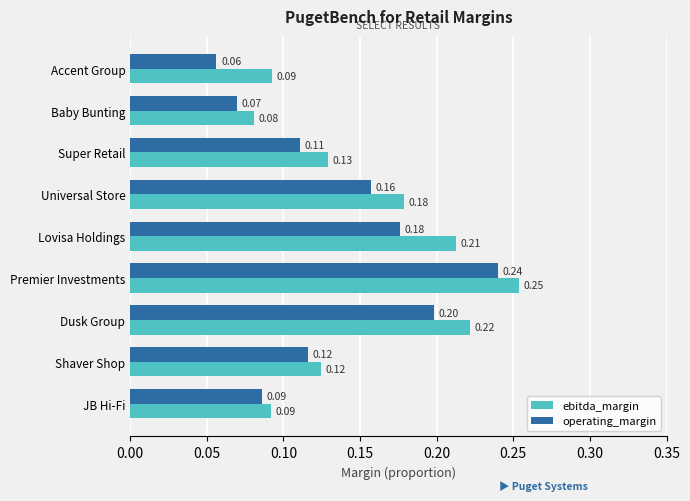

At how many categories does at least one series exceed 0?

9